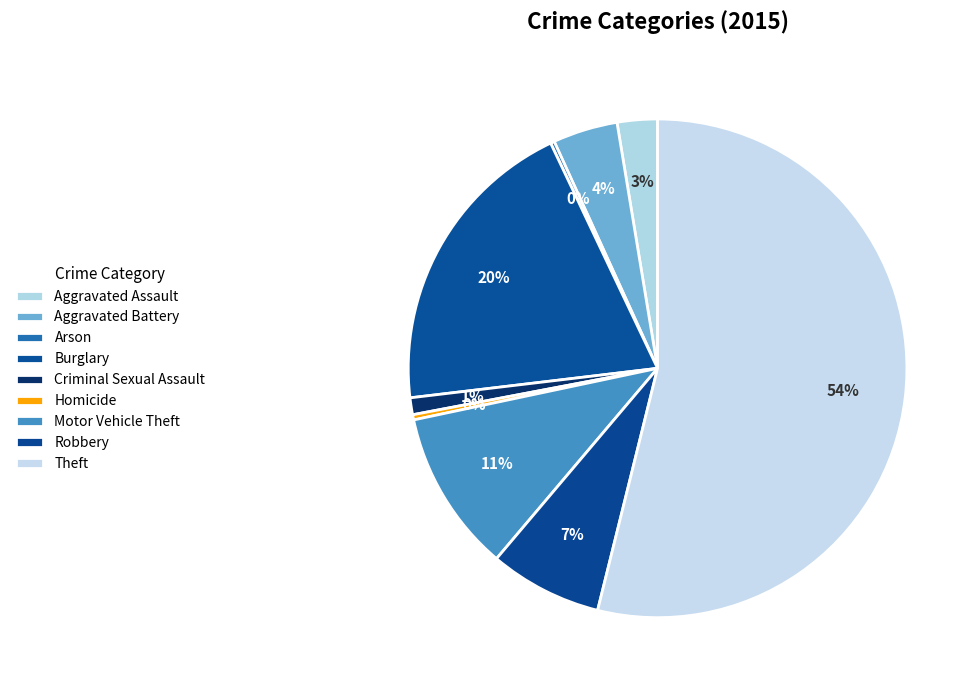

True or false: Motor Vehicle Theft accounts for 1% of the total.

False